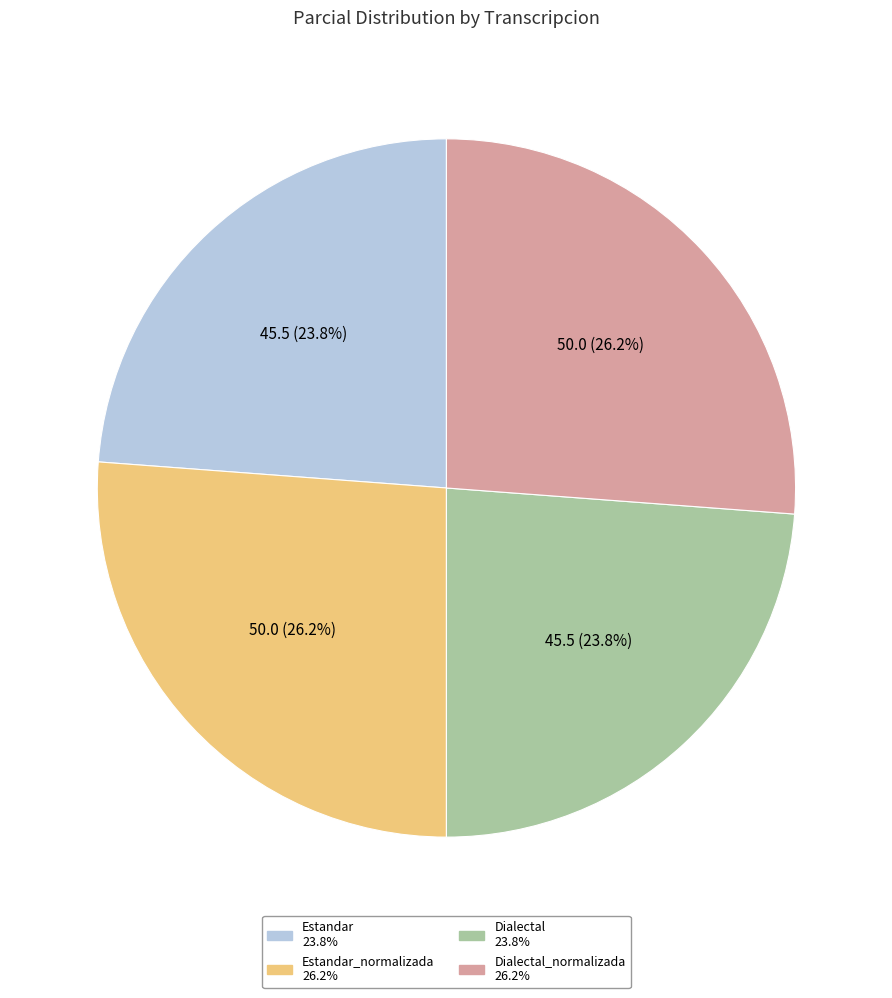

Is there any slice that represents more than half of the pie?

No